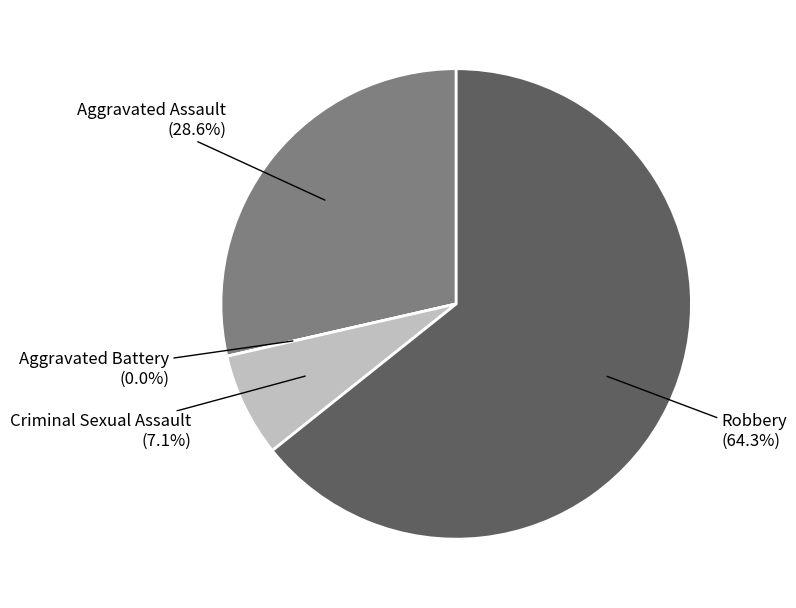

How many slices are in this pie chart?

4